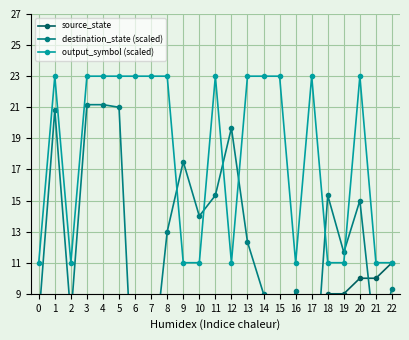

What is the sum of the destination_state (scaled) values at 11 and 19?

27.0